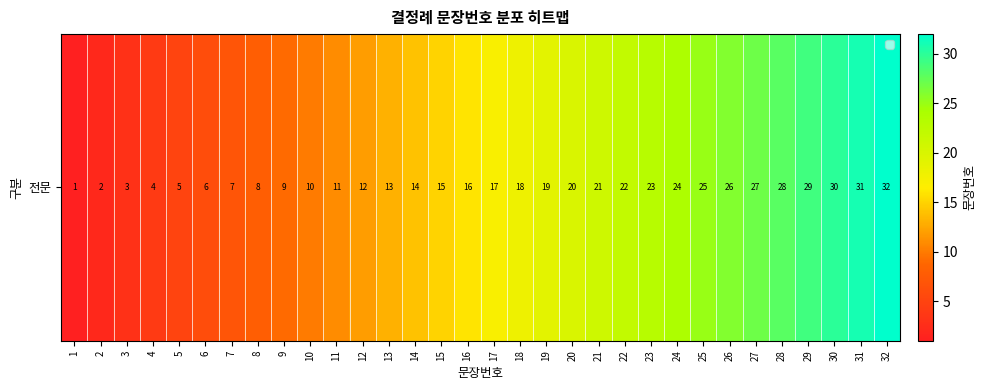

What is the sum of the values at 32 and 27?

59